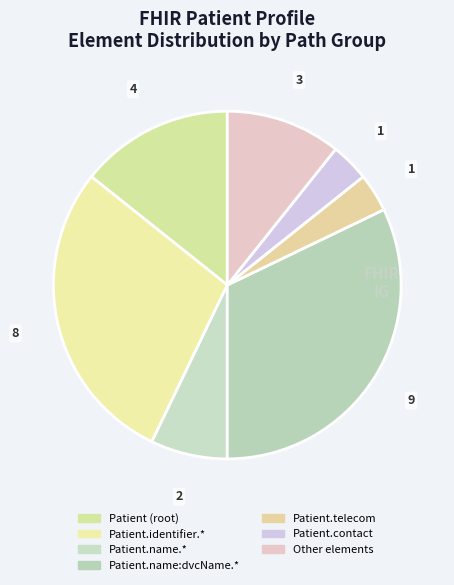

How many segments does this pie chart have?

7